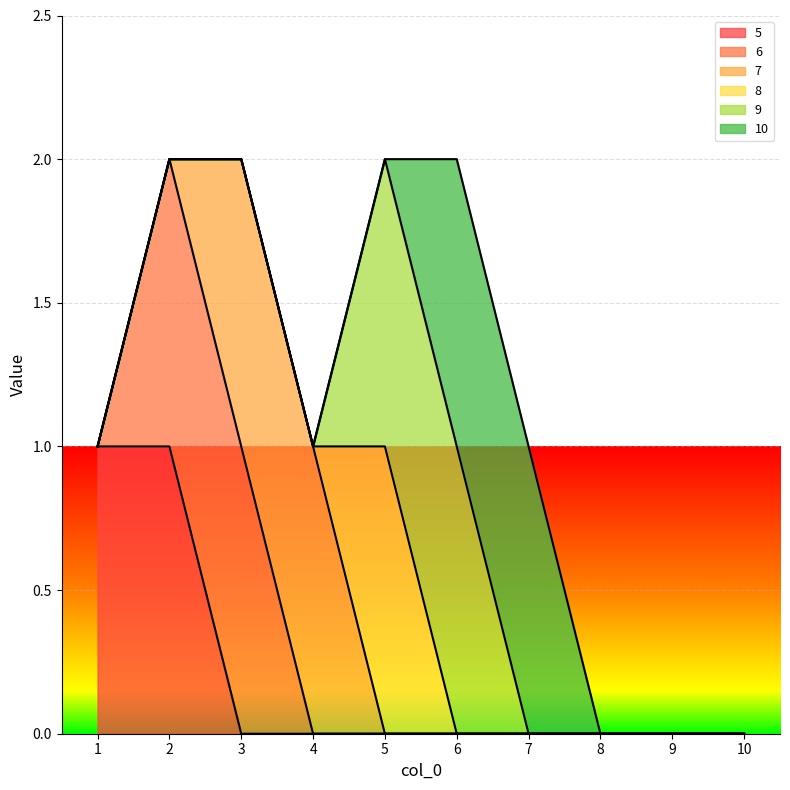

How many 7 values are between 0 and 1?

10